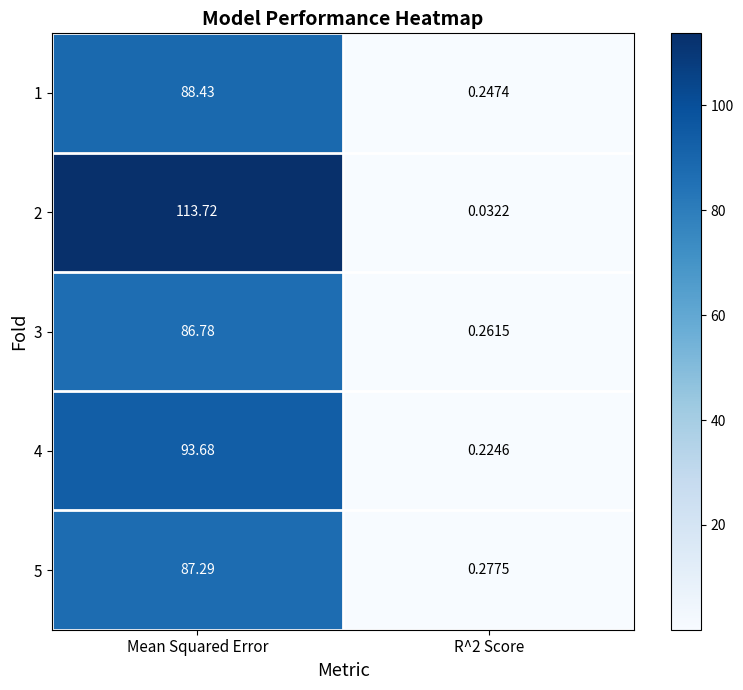

Is the value of 1 at R^2 Score greater than the value of 4 at Mean Squared Error?

No